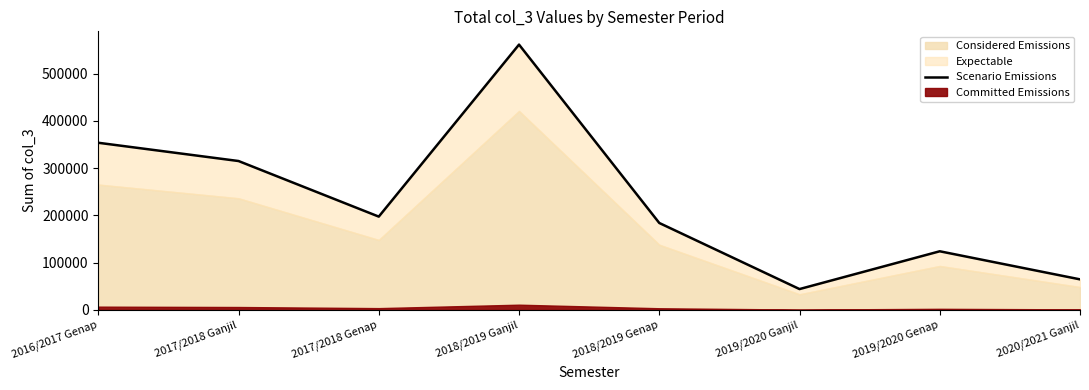

How many points are lower than both their immediate neighbors (excluding endpoints)?

2